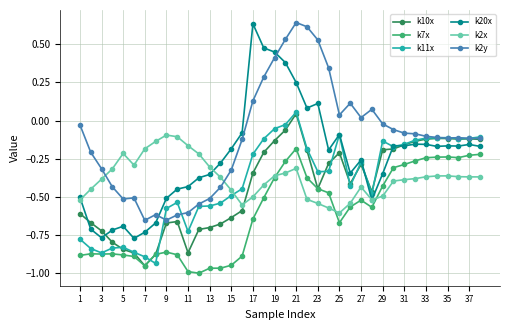

True or false: k11x and k2y intersect in this chart.

True